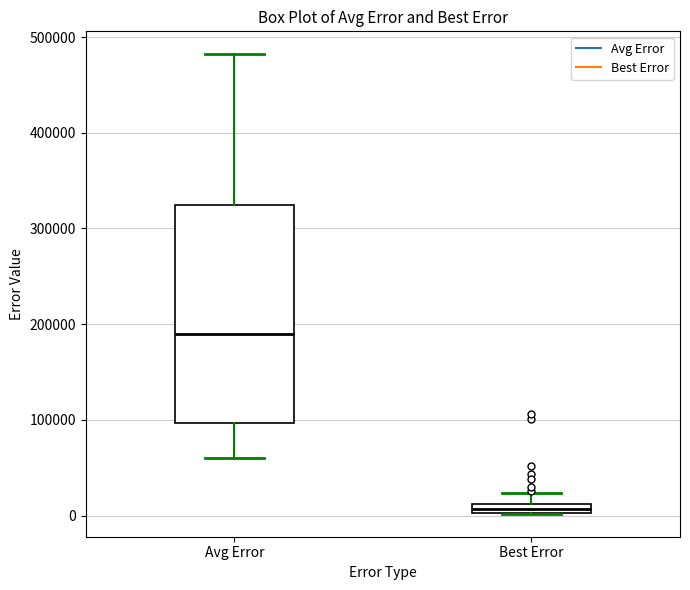

Comparing the boxes themselves (not the whiskers), which one is the tallest?

Avg Error